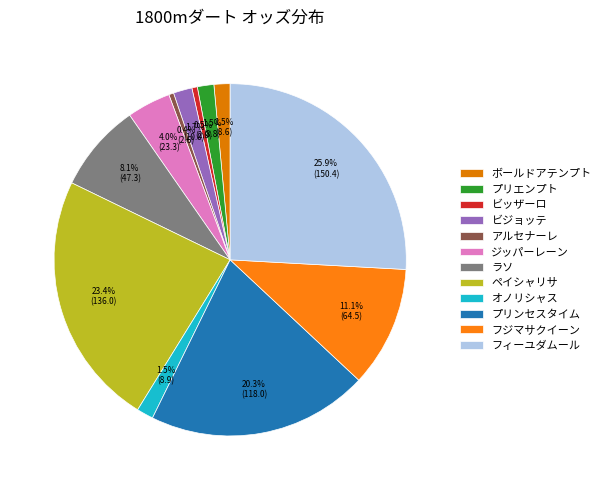

The プリエンプト slice represents 14% of the pie. True or false?

False